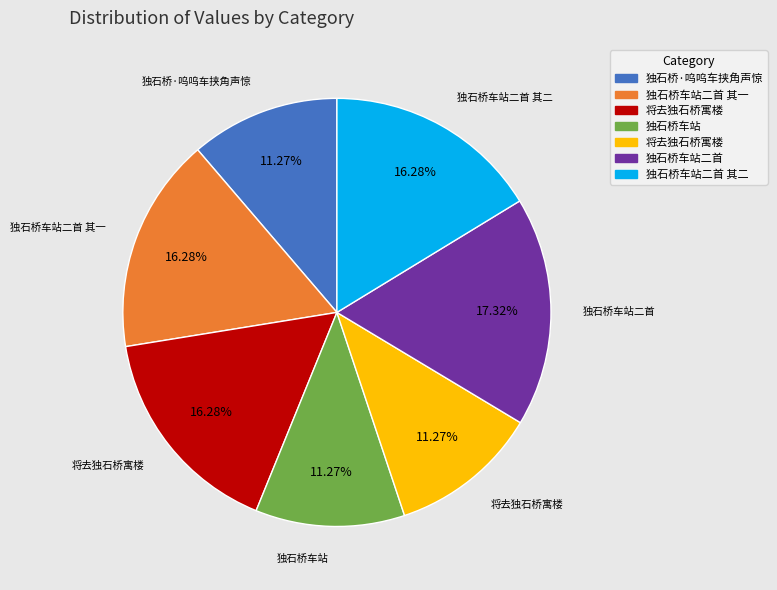

Does any single category account for the majority?

No